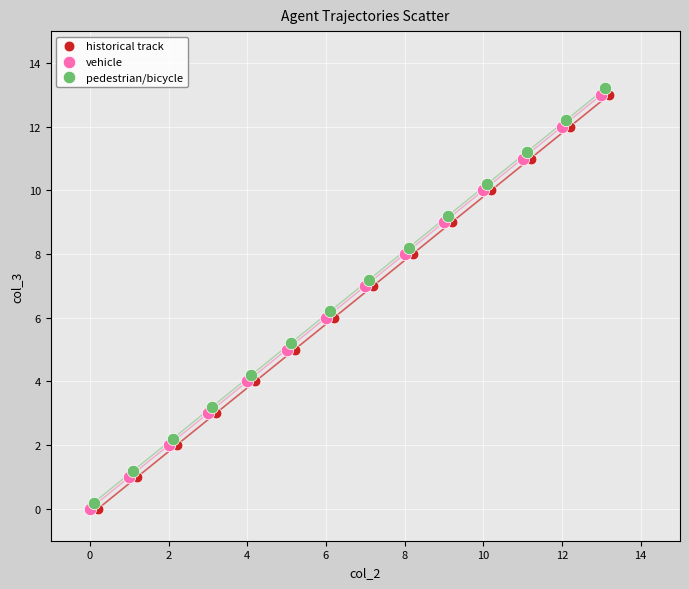

What are all the series names shown in the legend?

historical track, vehicle, pedestrian/bicycle